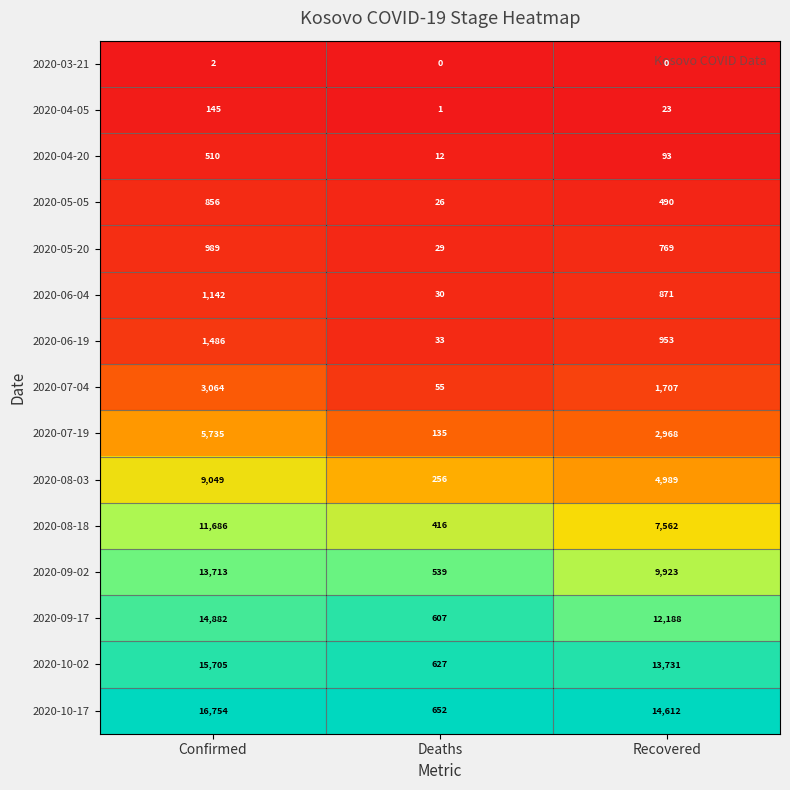

What is the difference between the maximum and minimum values in the 2020-09-17 series?

14275